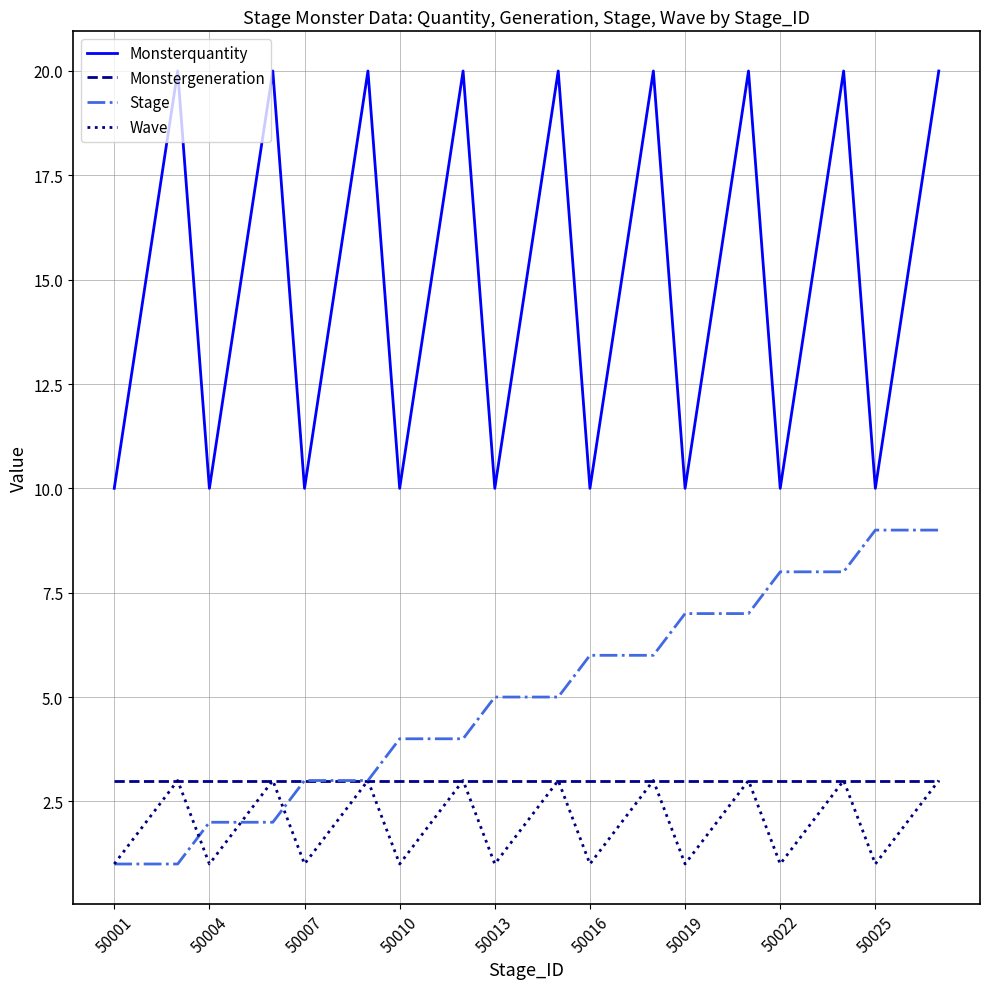

True or false: Wave and Monsterquantity cross at least once.

False